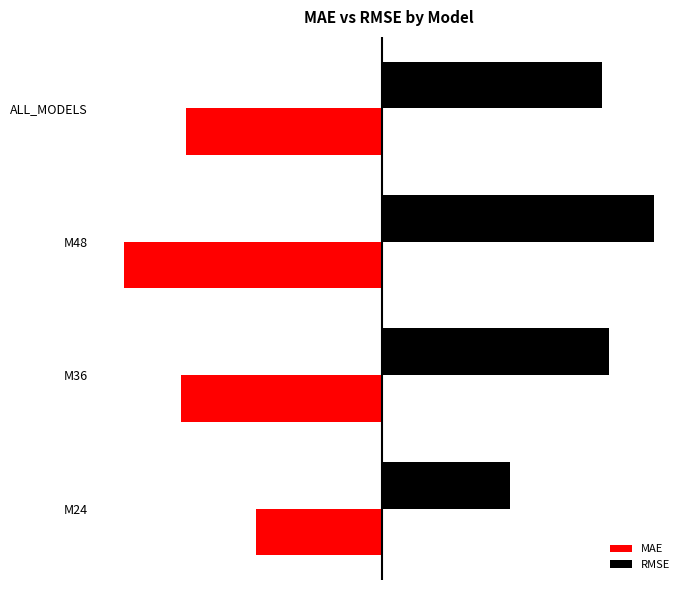

Which series has the largest total across all categories?

RMSE